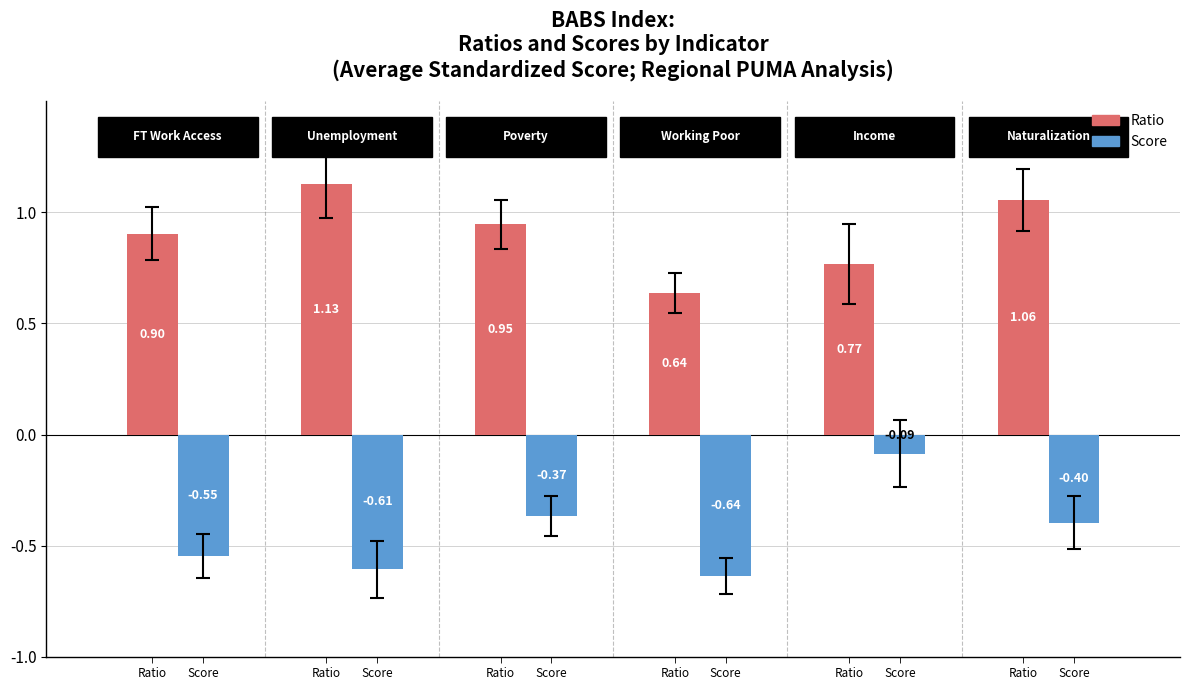

List the series in order of their peak value, lowest first.

Score, Ratio